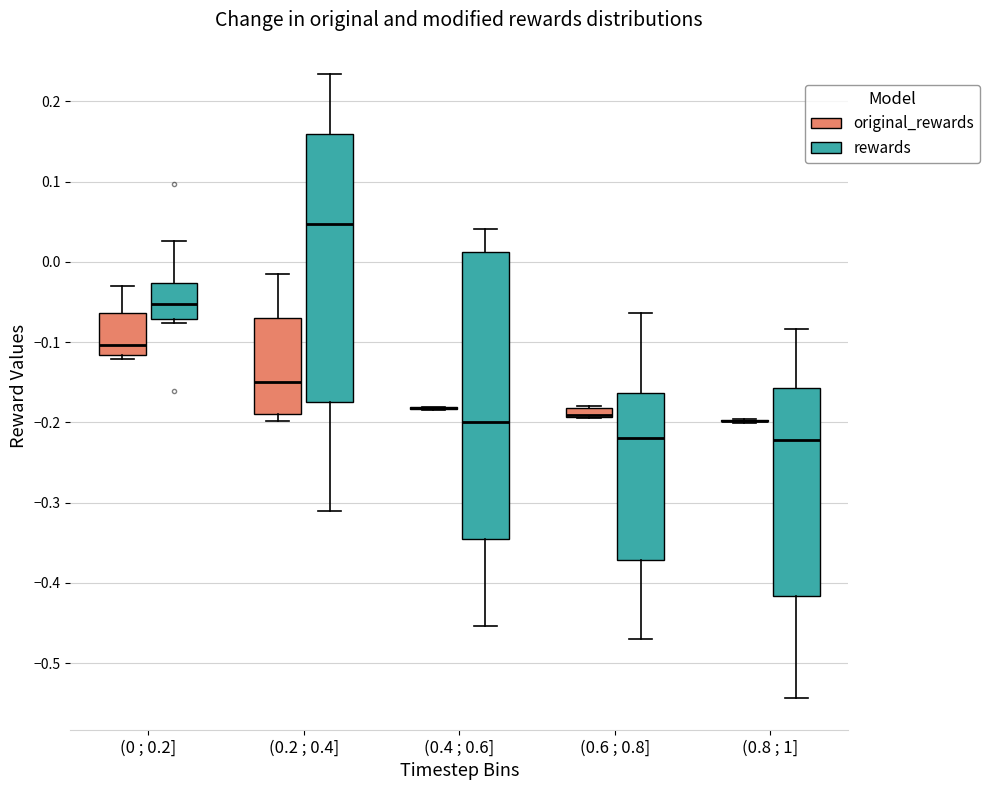

Comparing the boxes themselves (not the whiskers), which one is the tallest?

(0.4 ; 0.6] (rewards)